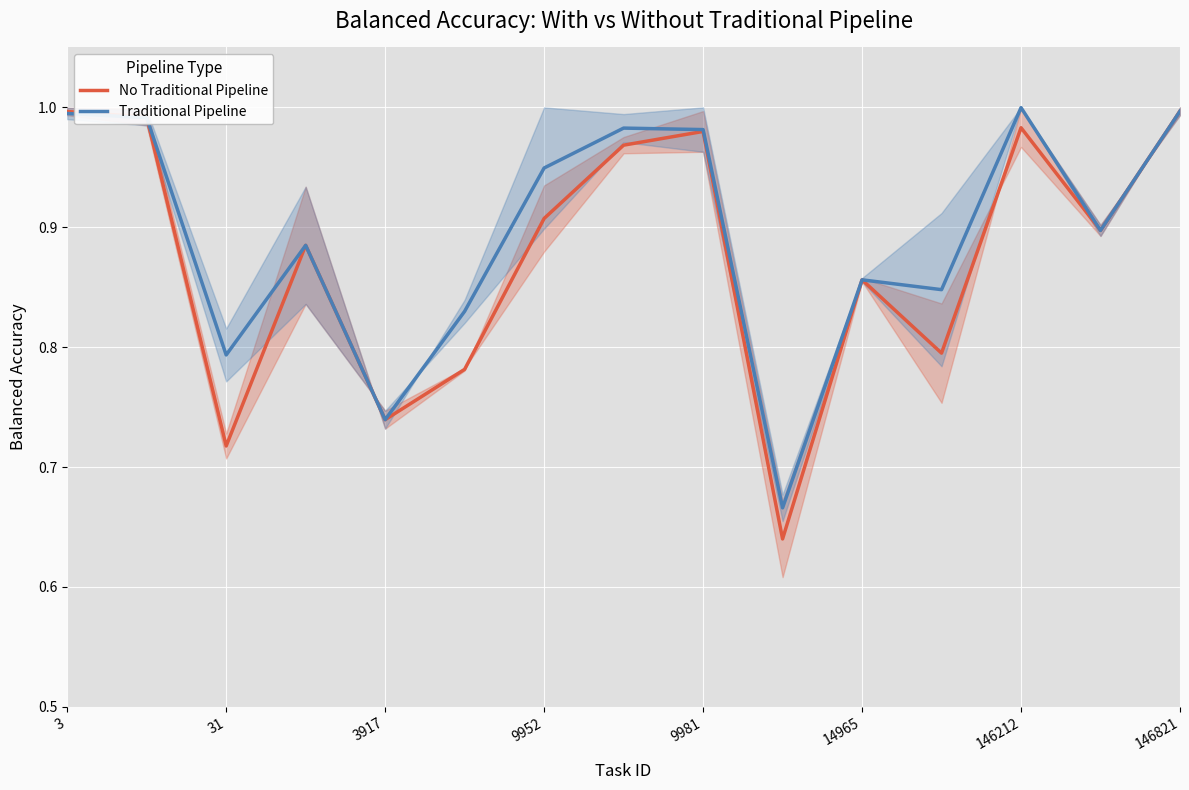

Is it true that No Traditional Pipeline equals 0.6 at 9952?

False